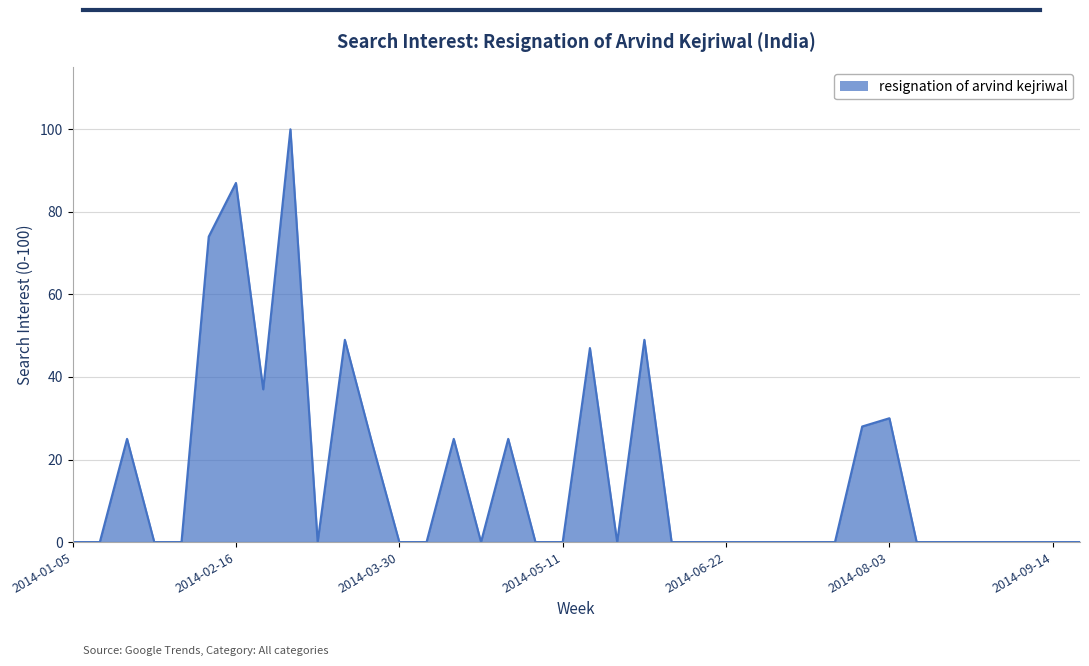

What is the difference between the maximum and minimum values?

100